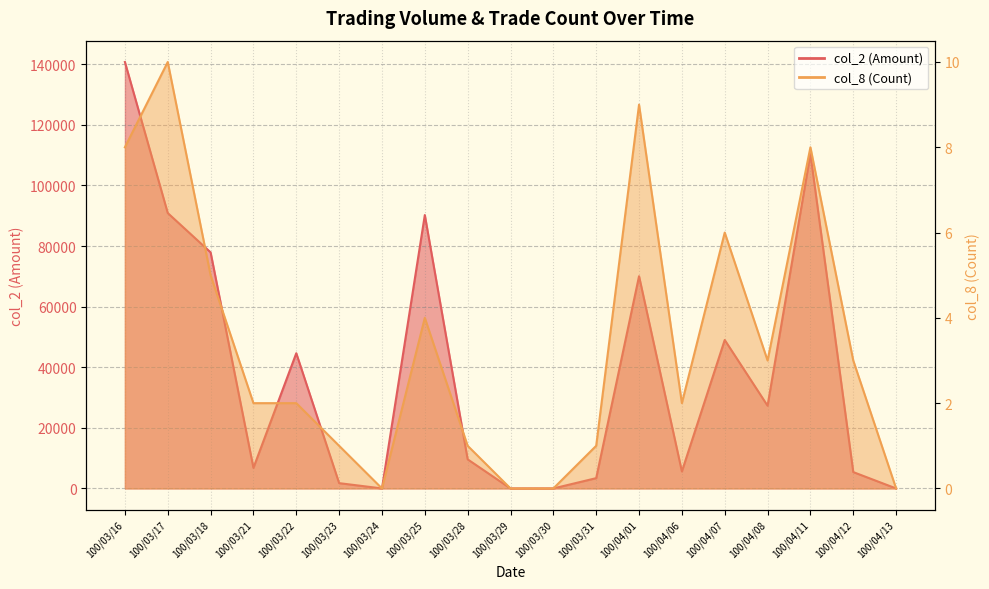

Is it true that col_8 (Count) equals 4 at 100/04/12?

False